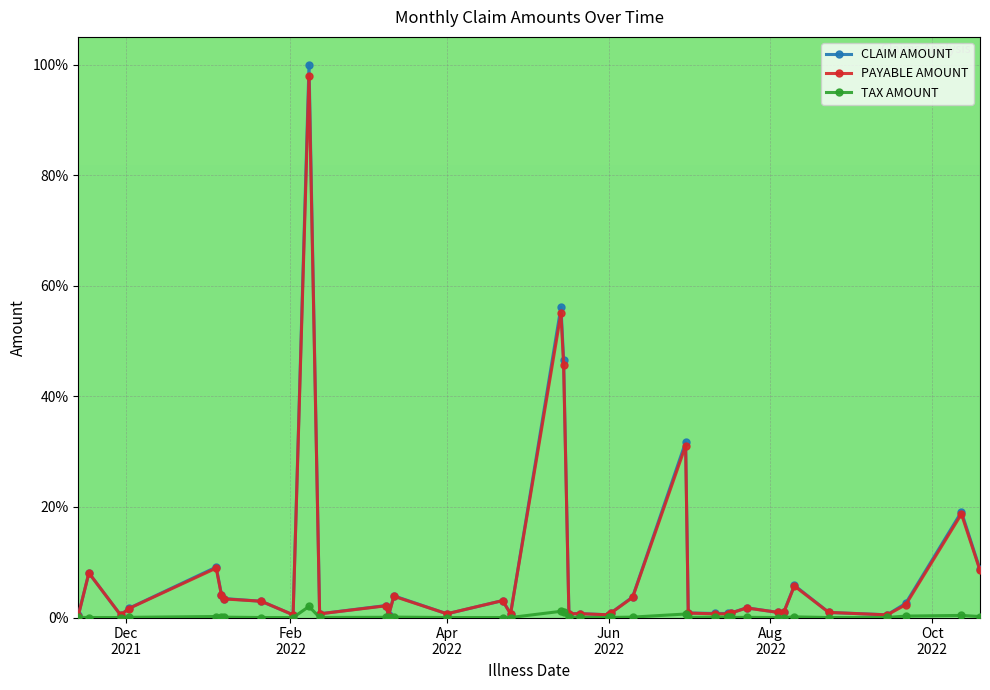

How many lines are shown in the chart?

3